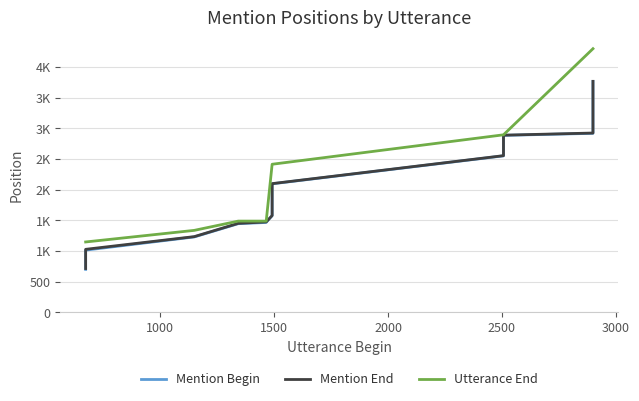

Count the number of categories in the chart.

39